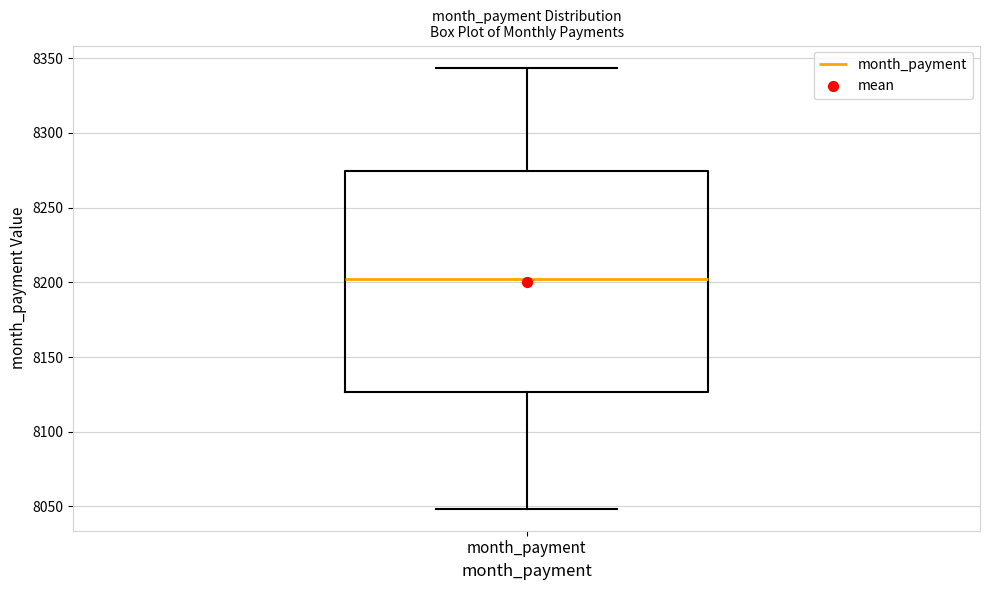

Transcribe this box plot: give where the median line is, the range the box spans, and where the two whiskers end, as read against the y-axis. The values are not printed on the chart, so give them approximately, as read against the axis.

median 8200, box 8125 to 8275, whiskers 8050 to 8345